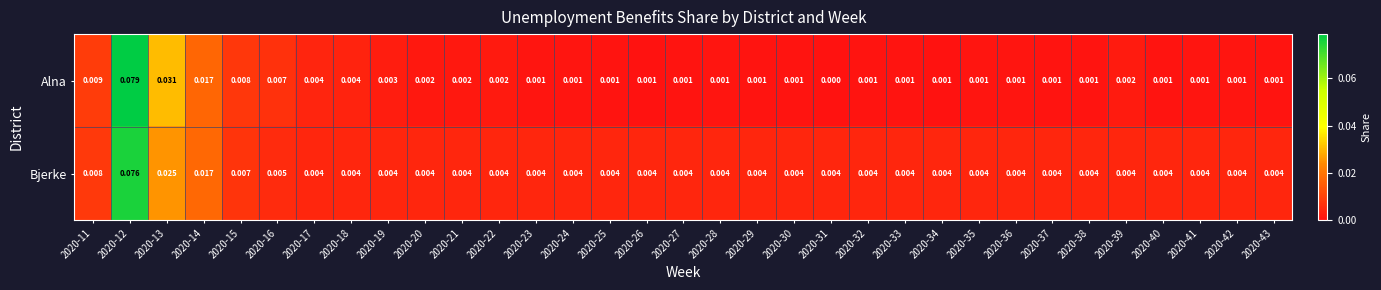

Which label corresponds to the smallest value in the chart?

2020-31